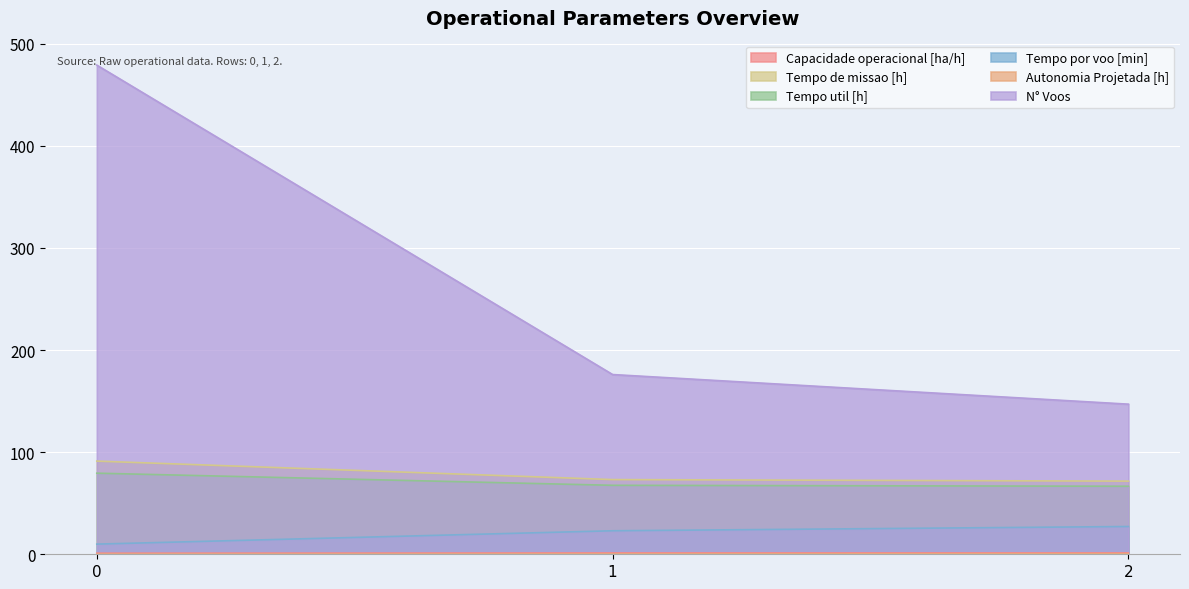

At how many categories does at least one series exceed 74?

3